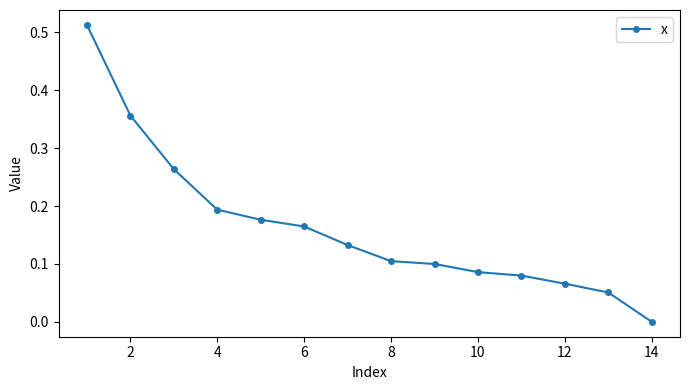

What is the sum of all values?

2.3